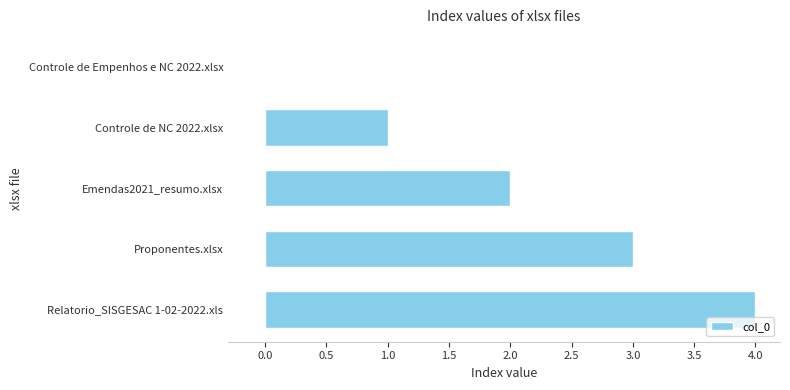

Where is the data nearest to the value 2?

Emendas2021_resumo.xlsx